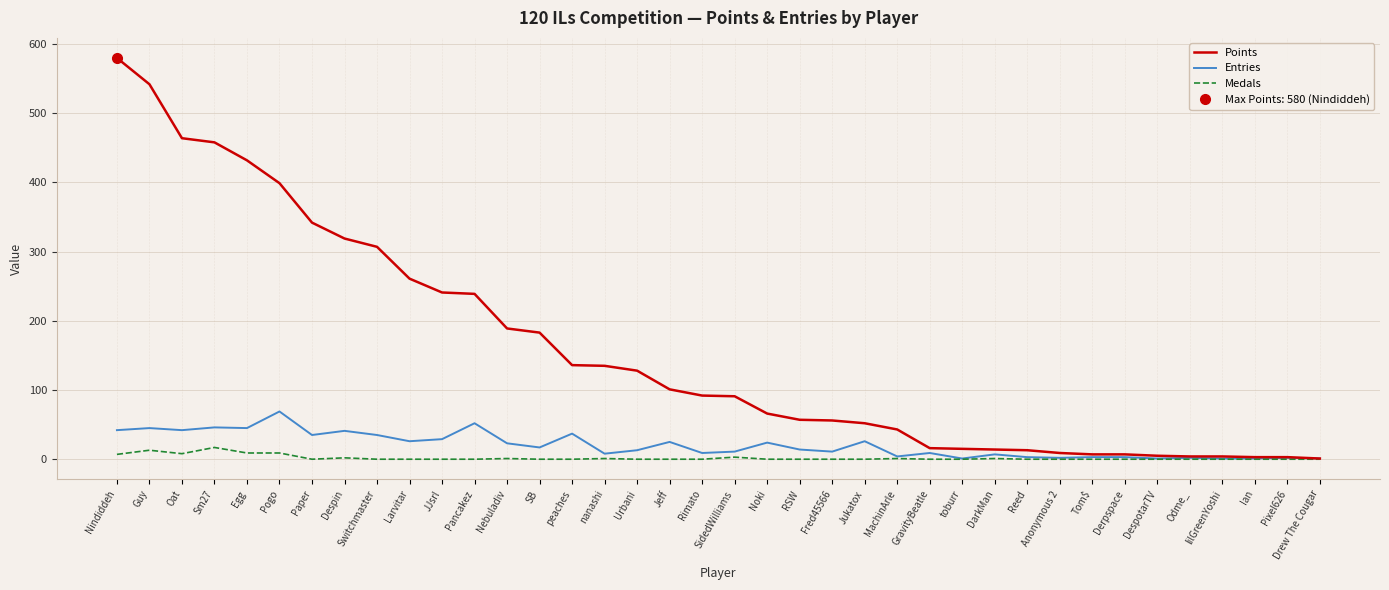

Which series has the widest spread of values?

Points